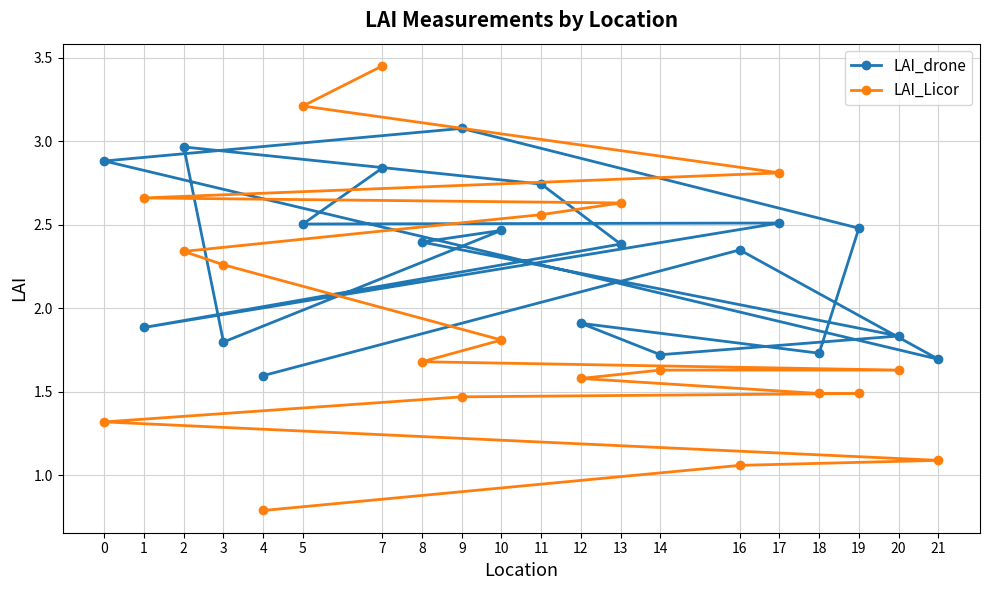

Is this an area chart (filled region under the line)?

No